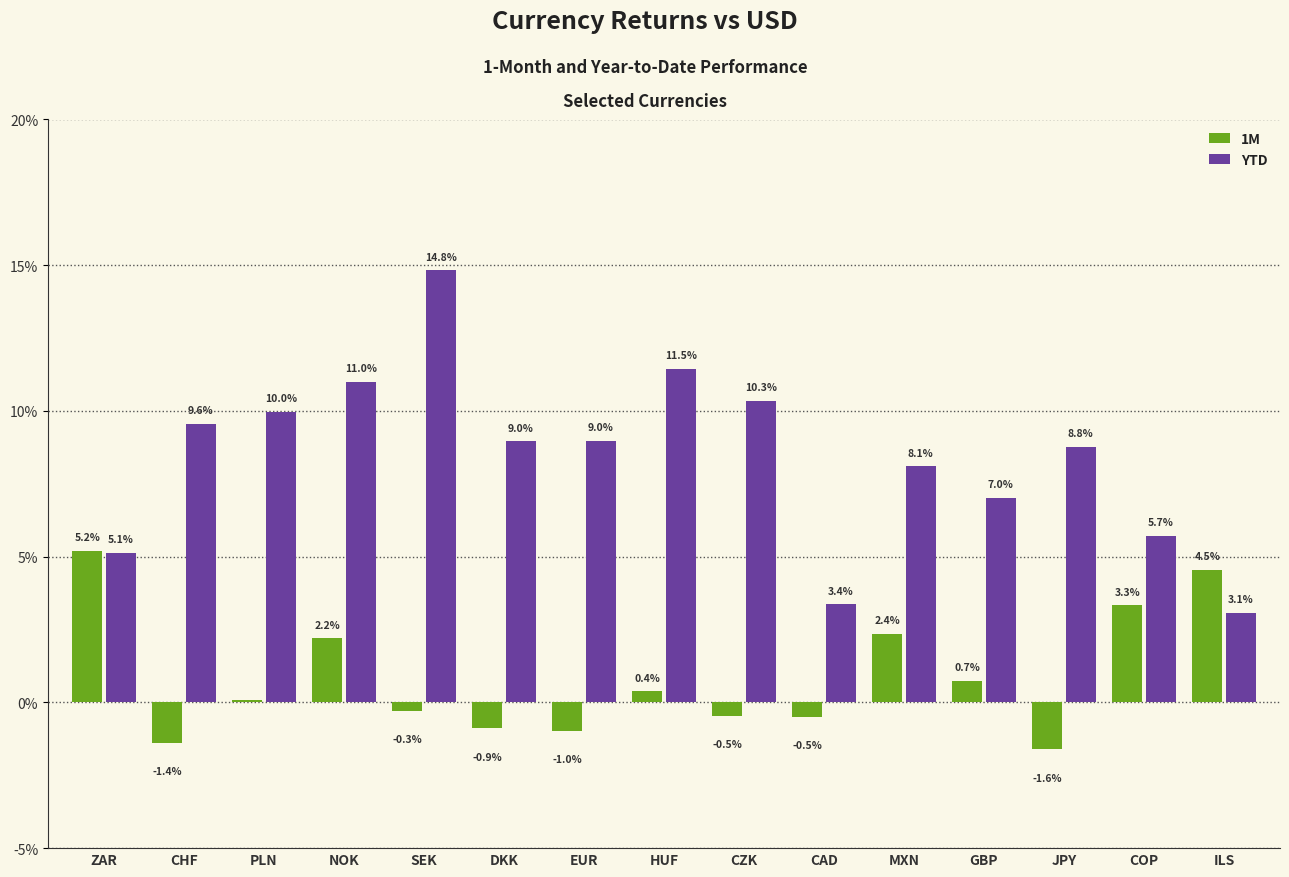

Reading left to right, transcribe all the data shown in this chart.

1M: 0.1	-0.0	0.0	0.0	-0.0	-0.0	-0.0	0.0	-0.0	-0.0	0.0	0.0	-0.0	0.0	0.0
YTD: 0.1	0.1	0.1	0.1	0.1	0.1	0.1	0.1	0.1	0.0	0.1	0.1	0.1	0.1	0.0